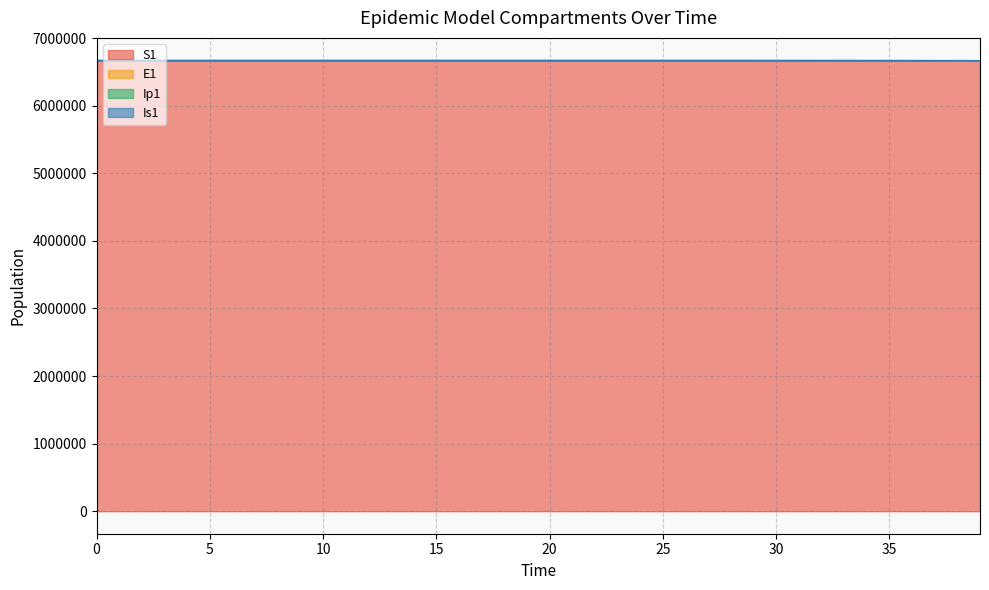

True or false: E1 and Ip1 intersect in this chart.

False